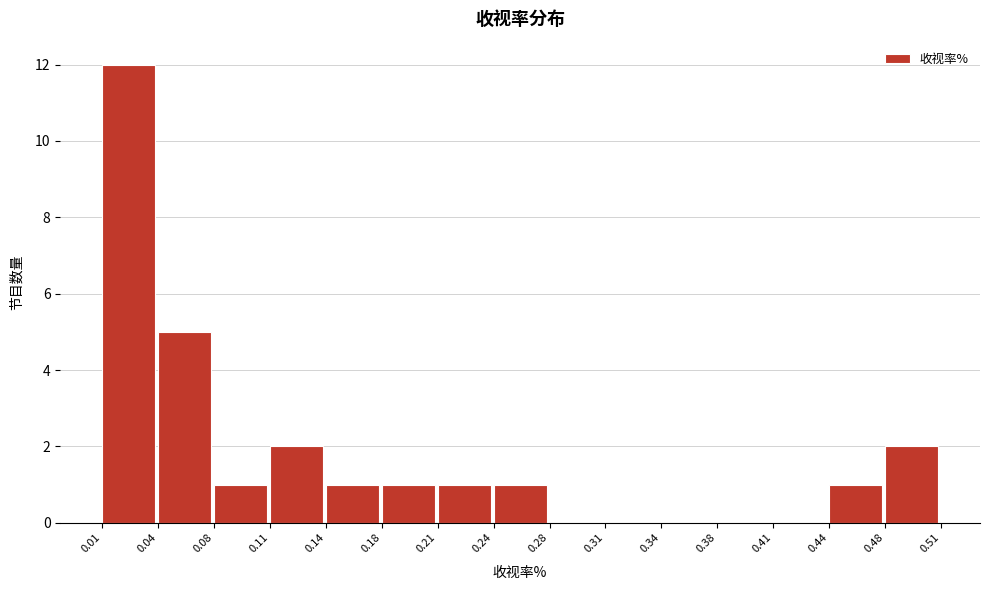

Which range on the x-axis has the tallest bar?

0.01 to 0.04